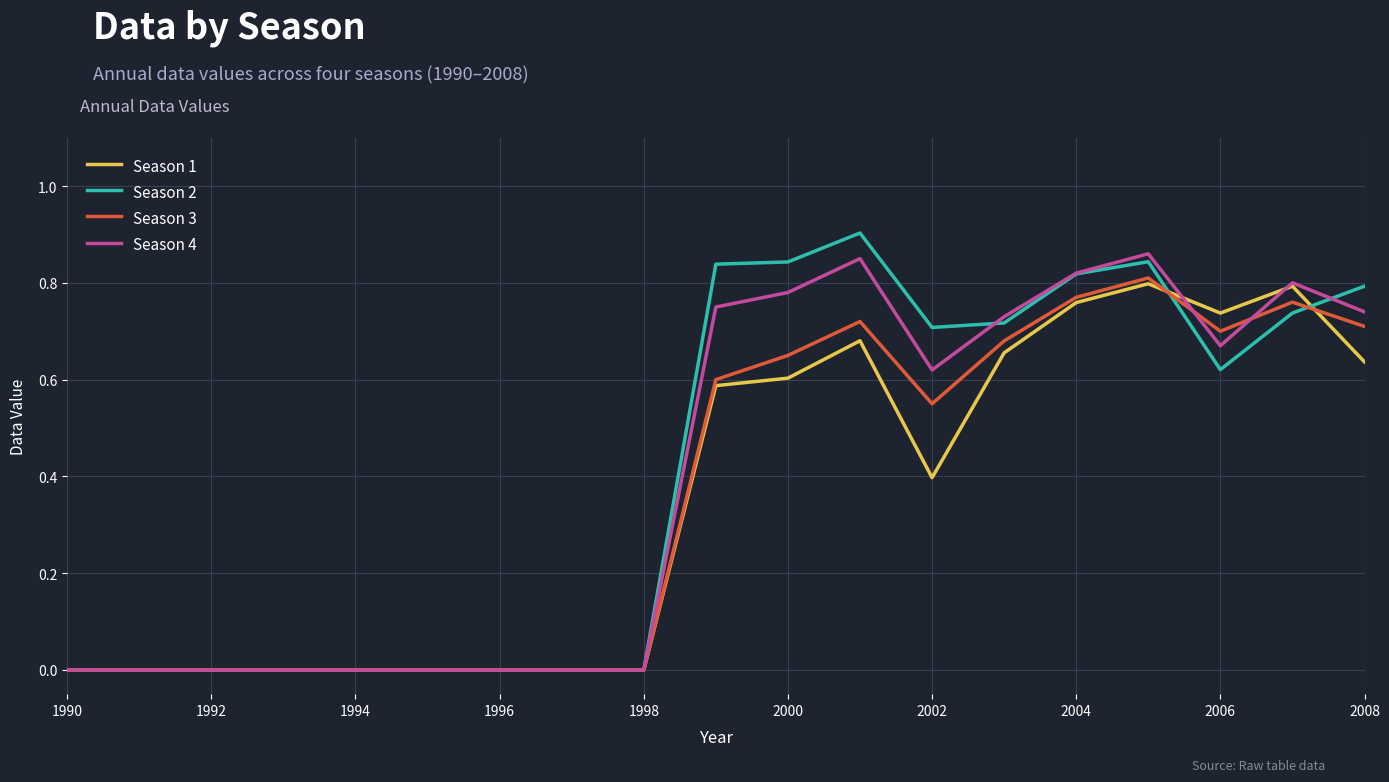

Reading left to right, what are all the values shown in this chart?

Season 1: 0.0	0.0	0.0	0.0	0.0	0.0	0.0	0.0	0.0	0.6	0.6	0.7	0.4	0.7	0.8	0.8	0.7	0.8	0.6
Season 2: 0.0	0.0	0.0	0.0	0.0	0.0	0.0	0.0	0.0	0.8	0.8	0.9	0.7	0.7	0.8	0.8	0.6	0.7	0.8
Season 3: 0.0	0.0	0.0	0.0	0.0	0.0	0.0	0.0	0.0	0.6	0.7	0.7	0.6	0.7	0.8	0.8	0.7	0.8	0.7
Season 4: 0.0	0.0	0.0	0.0	0.0	0.0	0.0	0.0	0.0	0.8	0.8	0.8	0.6	0.7	0.8	0.9	0.7	0.8	0.7